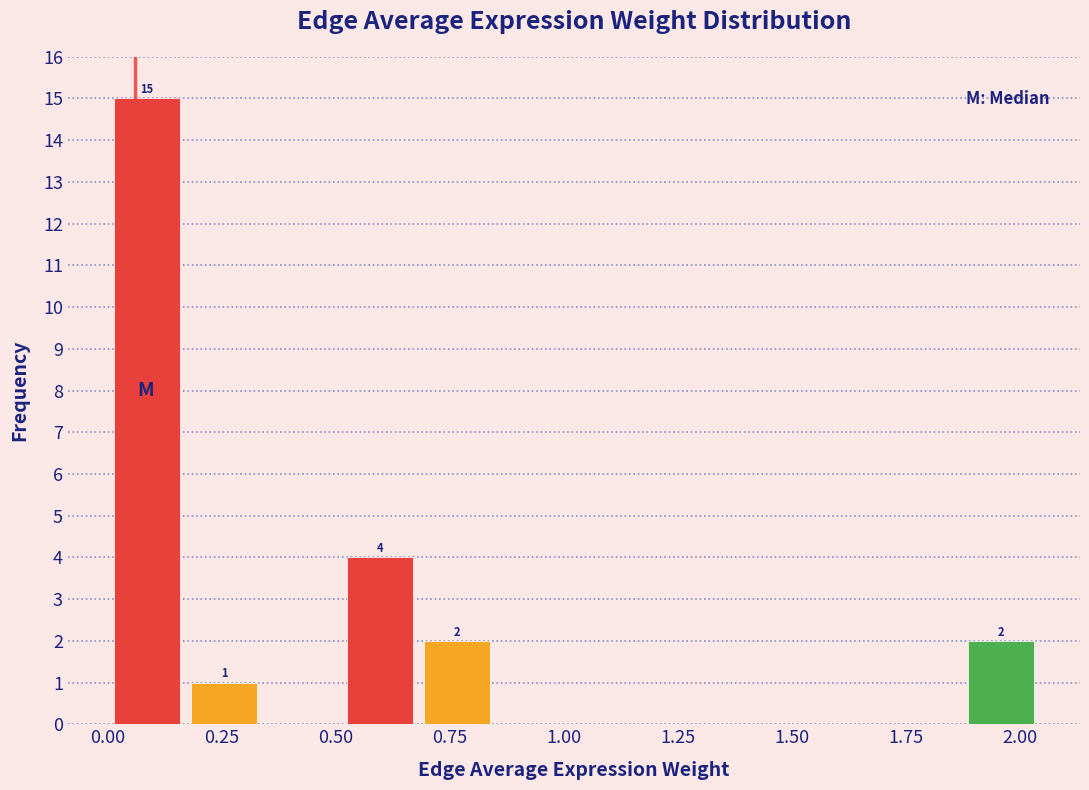

Around what value on the x-axis is the tallest bar? Give the approximate position of its centre, as read against the axis.

0.10